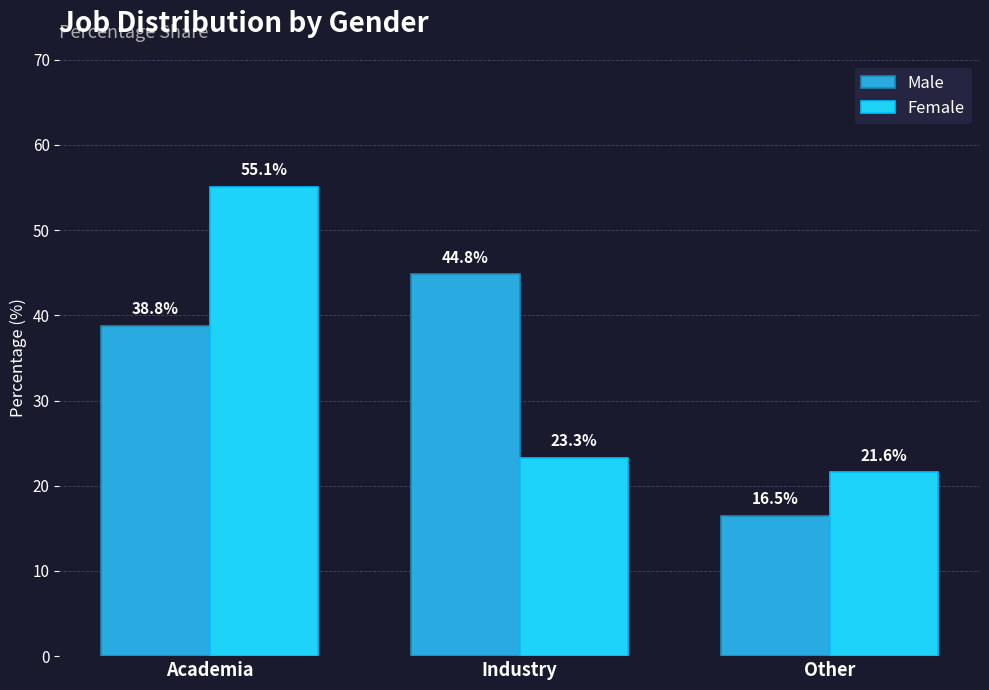

The value of Male at Academia is 38.8. True or false?

True